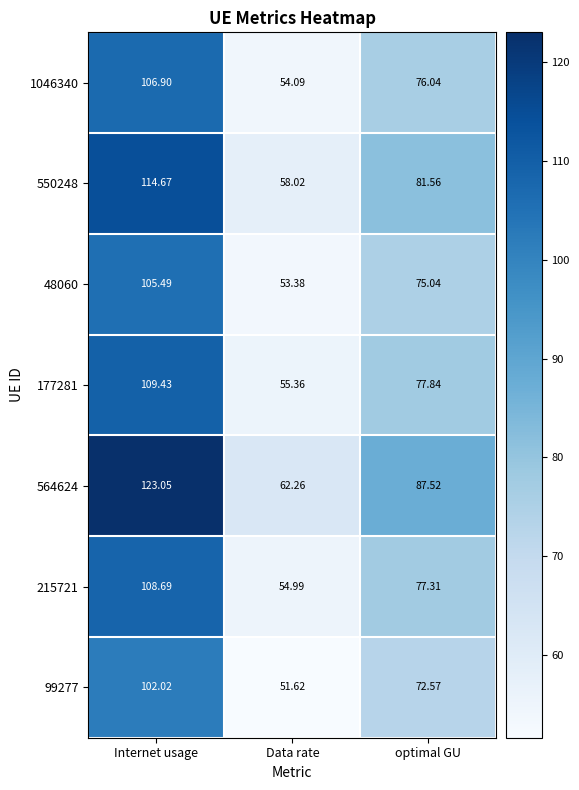

Rank the series by their maximum value, from lowest to highest.

99277, 48060, 1046340, 215721, 177281, 550248, 564624